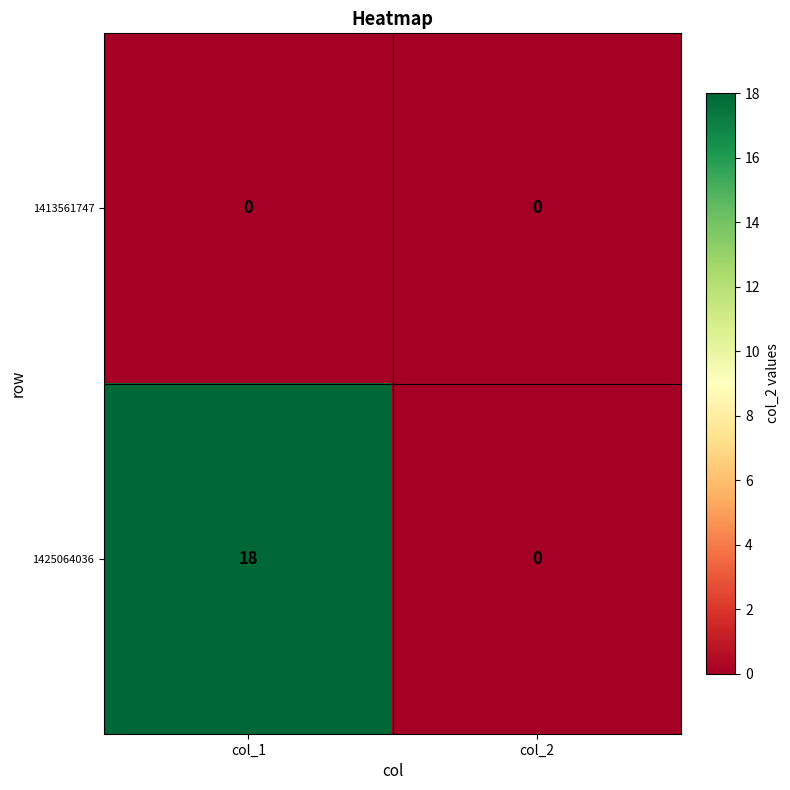

Which label corresponds to the largest value in the chart?

col_1